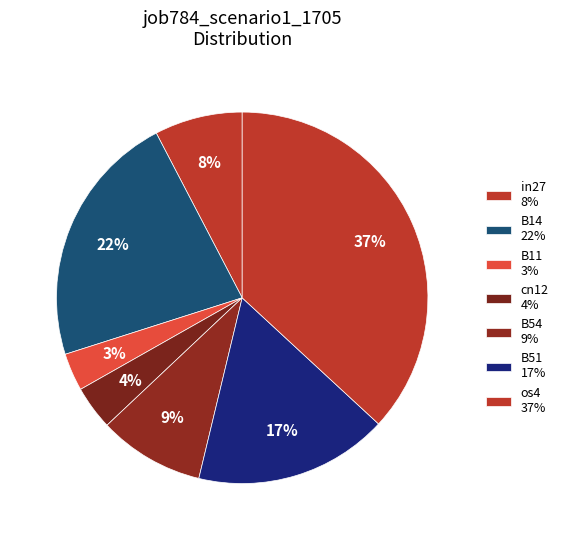

True or false: in27 accounts for 8% of the total.

True